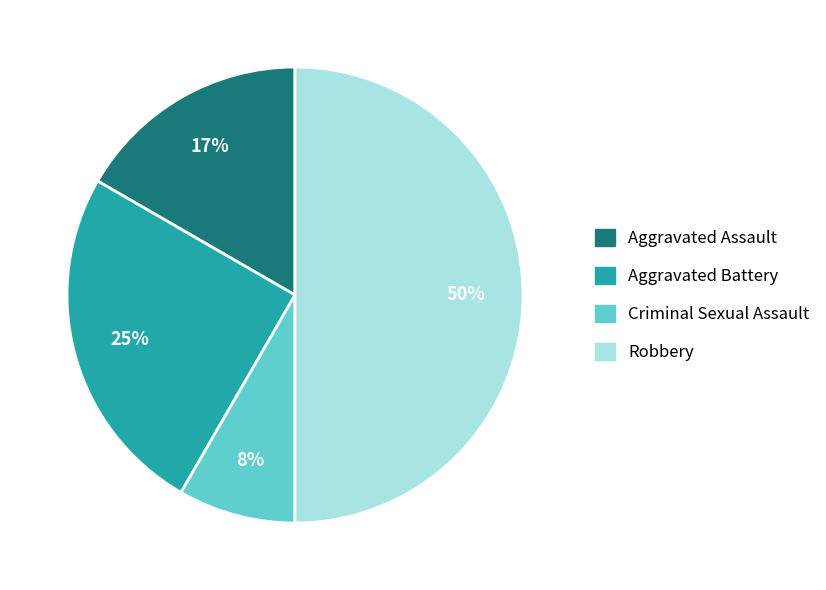

Which has a higher value, Criminal Sexual Assault or Aggravated Battery?

Aggravated Battery